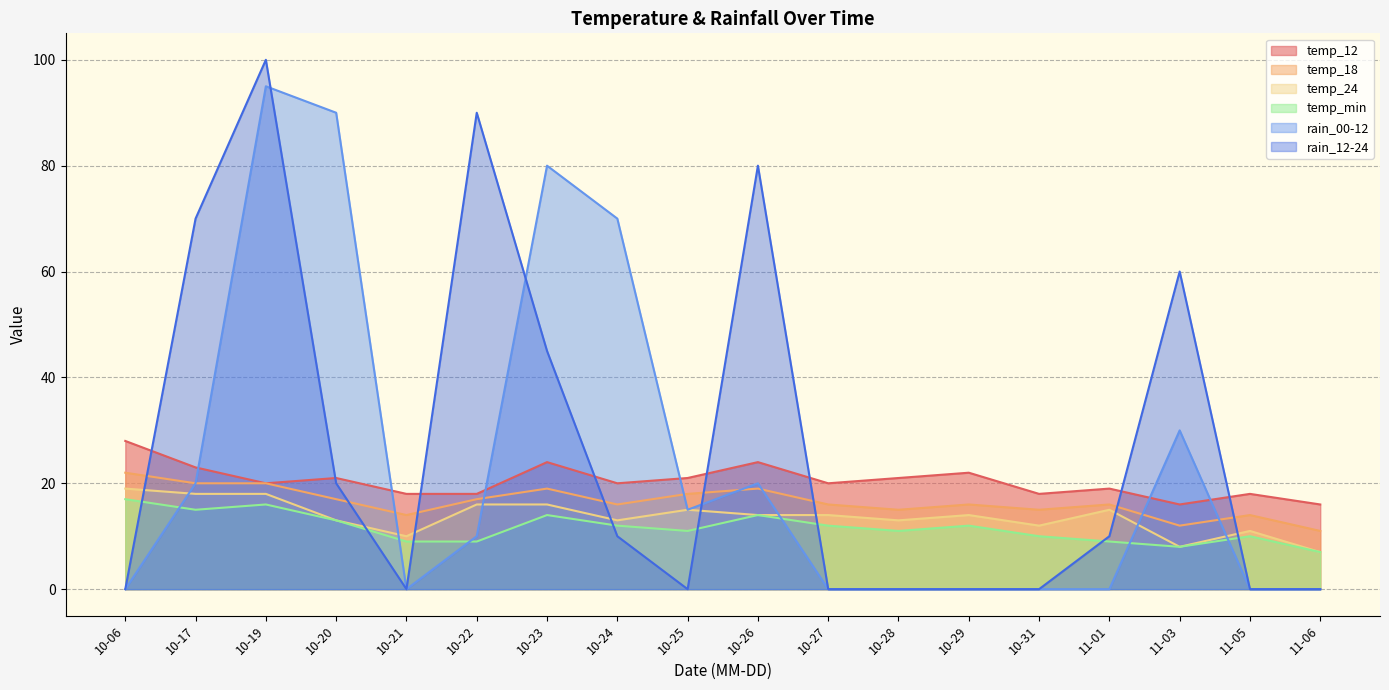

Which series has the widest spread of values?

rain_12-24